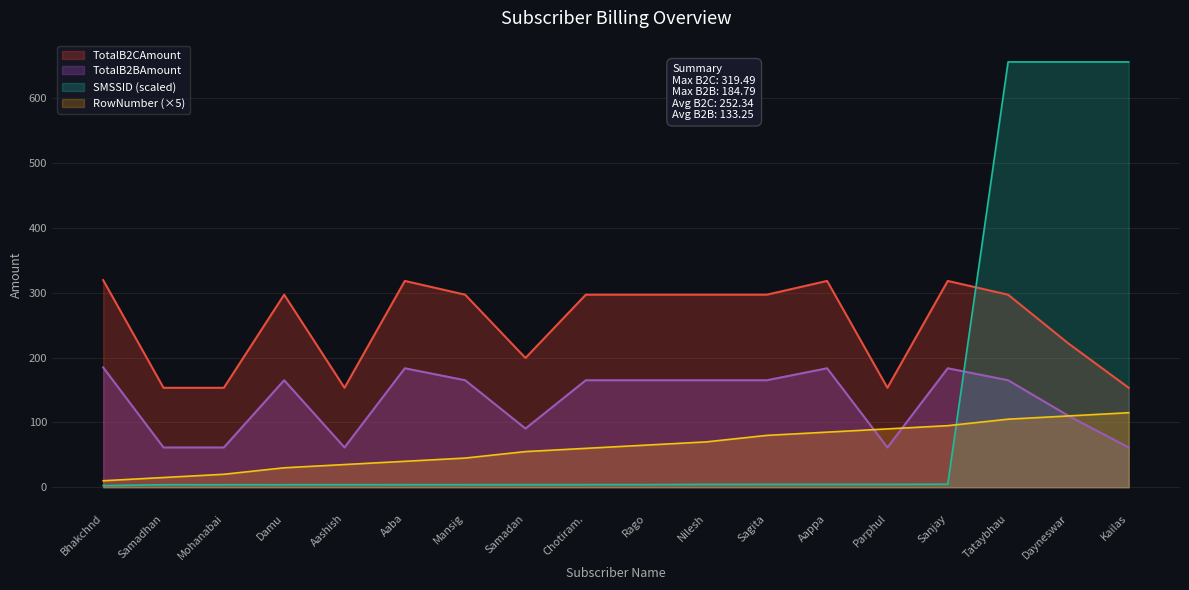

The value of TotalB2CAmount at Aappa is 497.4. True or false?

False